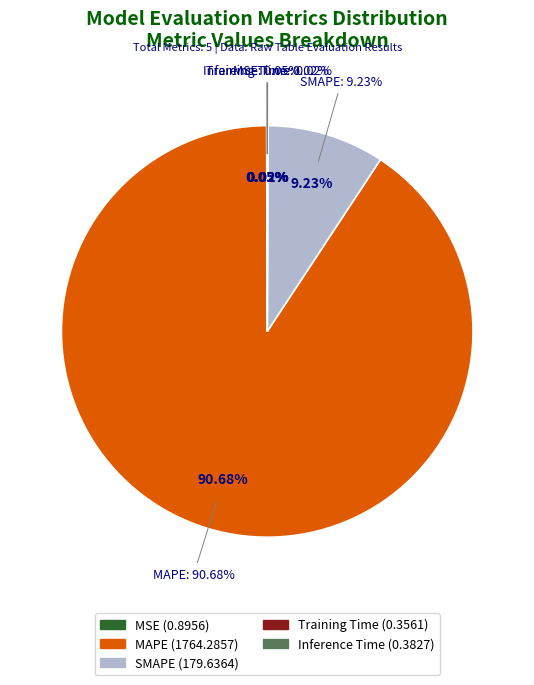

Which slice is the largest?

MAPE